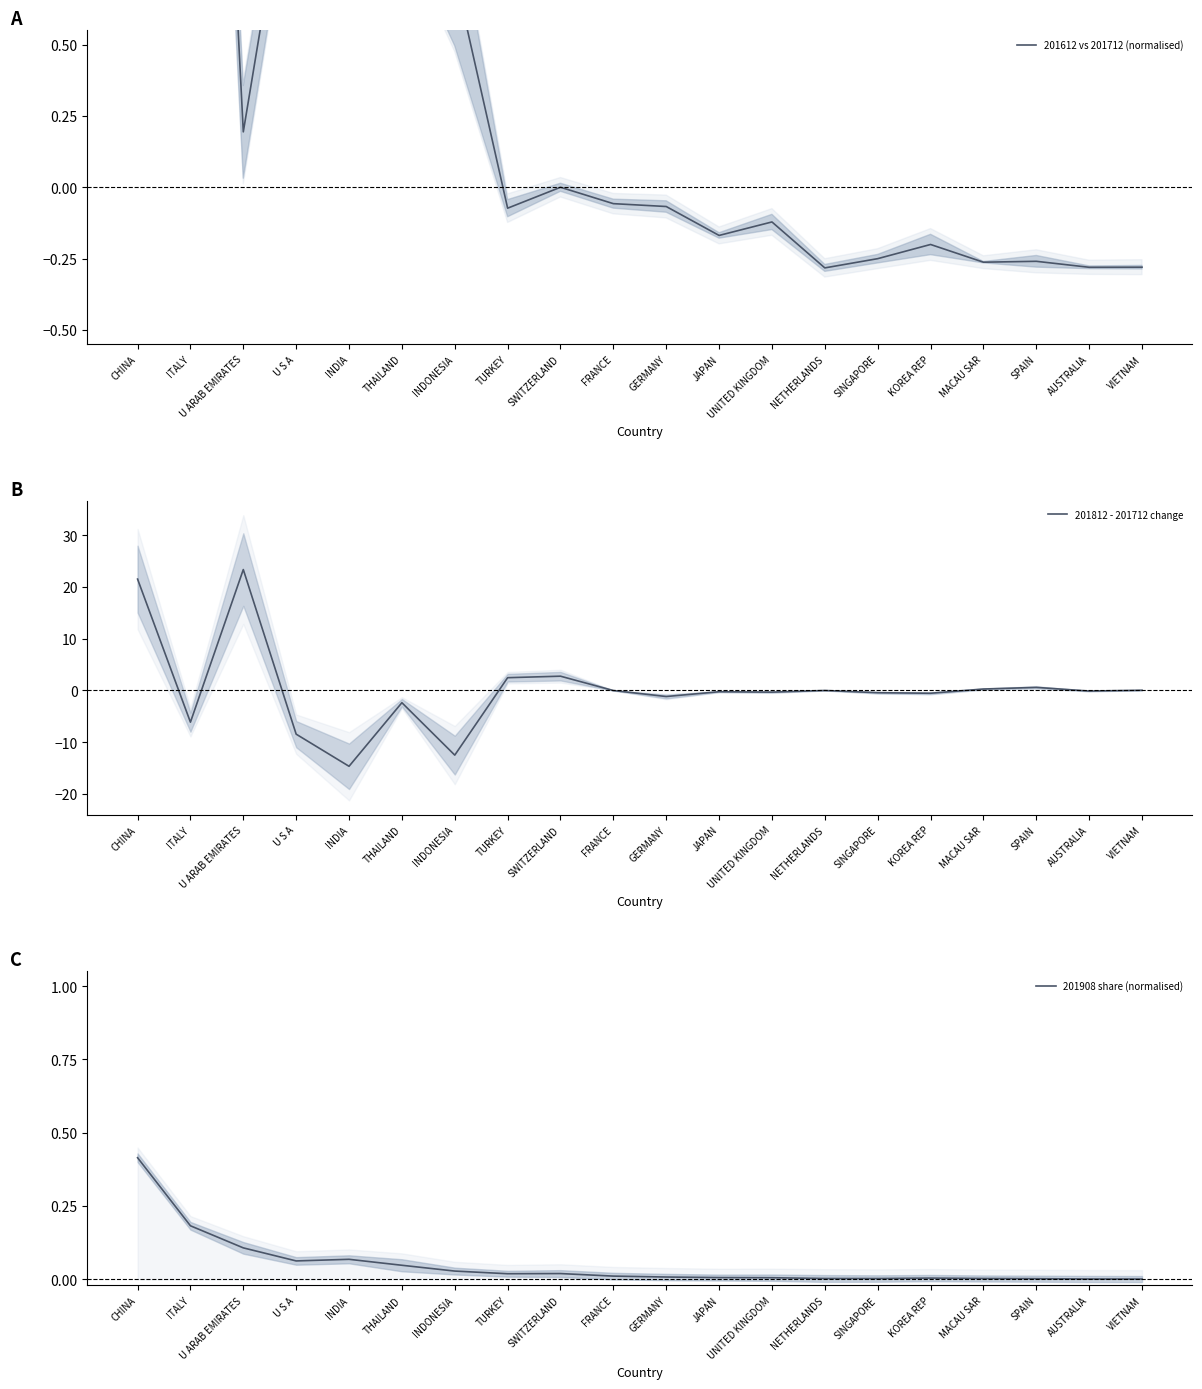

What is the smallest value displayed?

-14.7